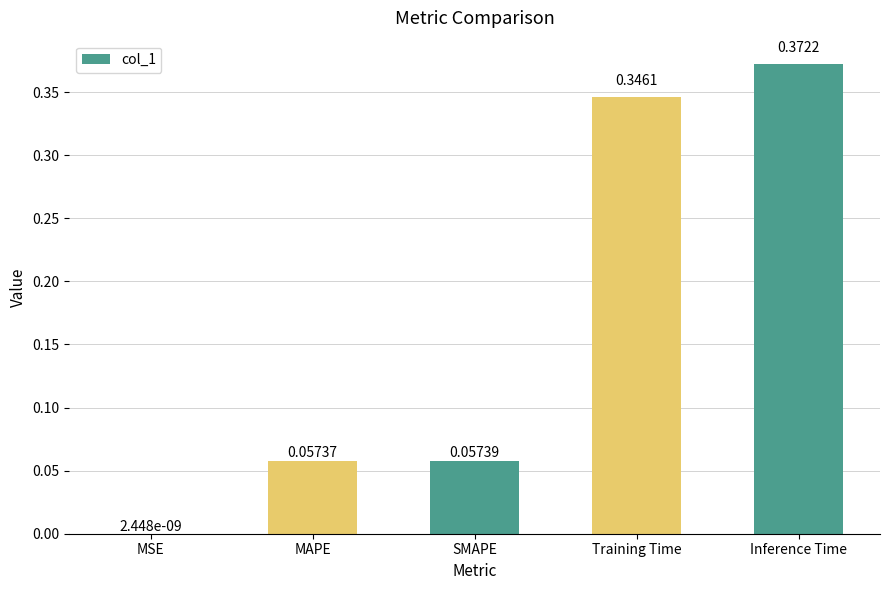

At which category does the chart reach its peak across all series?

Inference Time